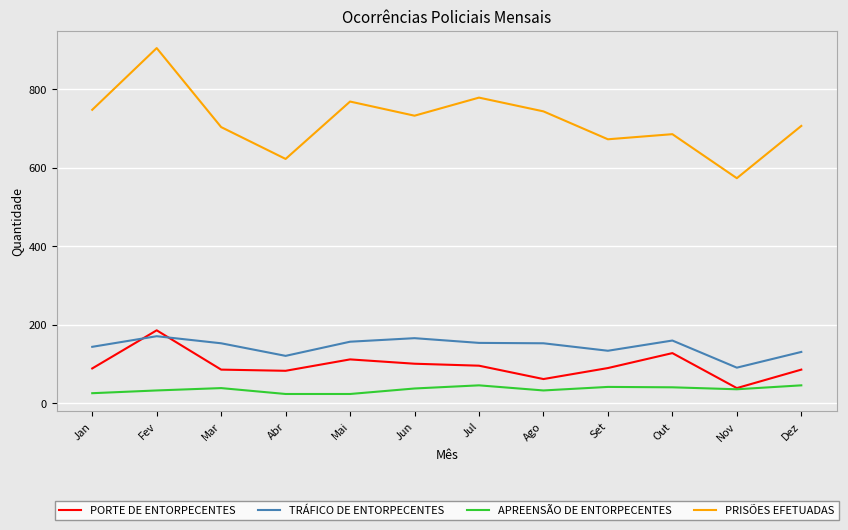

Which series has the largest range (max minus min)?

PRISÕES EFETUADAS